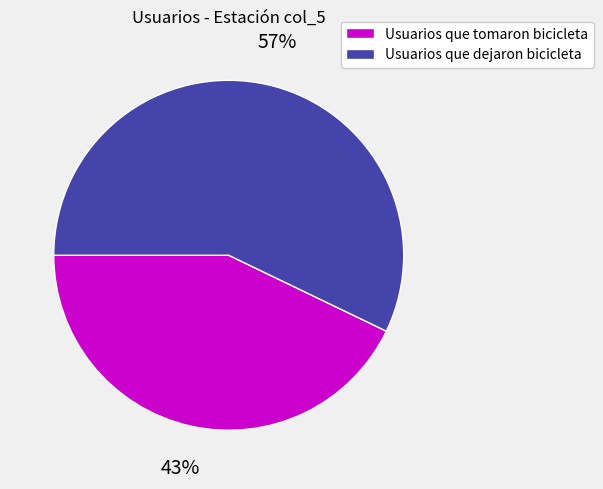

Which slice is the largest?

Usuarios que dejaron bicicleta